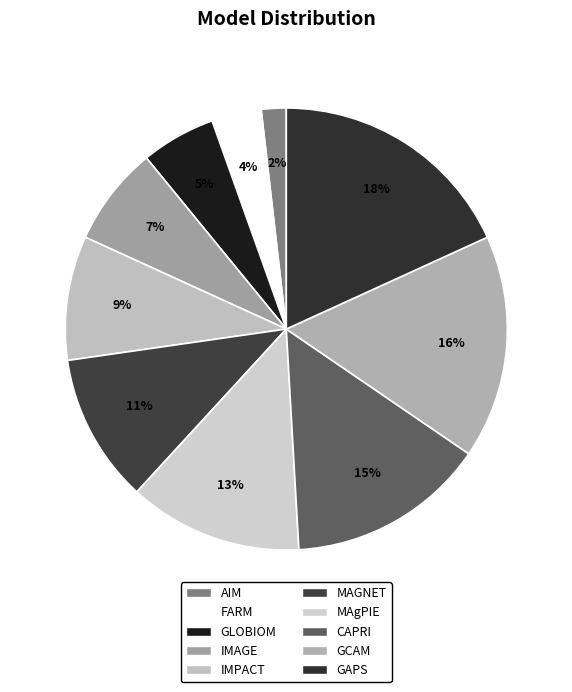

What percentage is the GLOBIOM slice, to the nearest percent?

5%